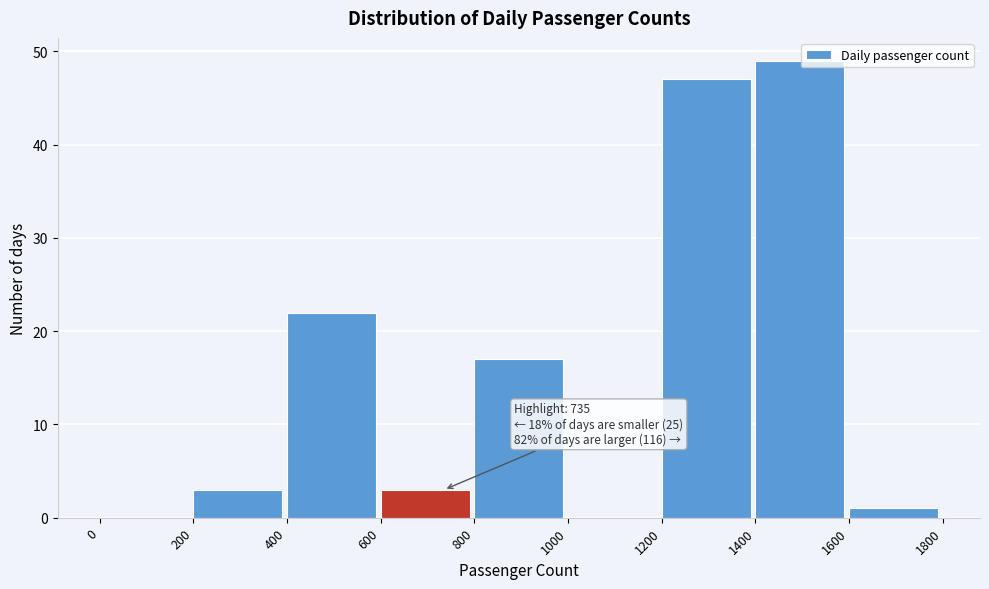

Which range on the x-axis has the tallest bar?

1400 to 1600